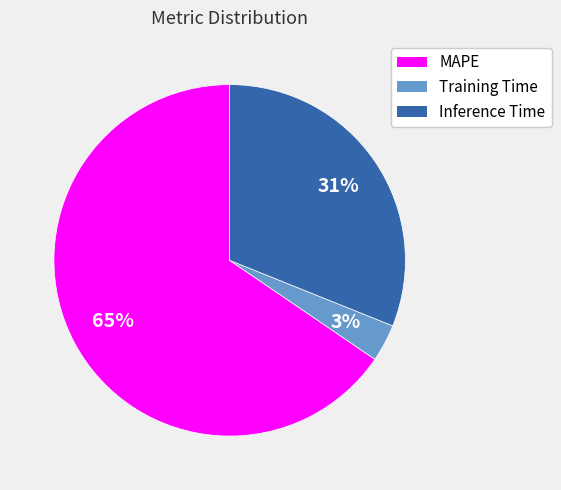

Between Training Time and Inference Time, which is larger?

Inference Time